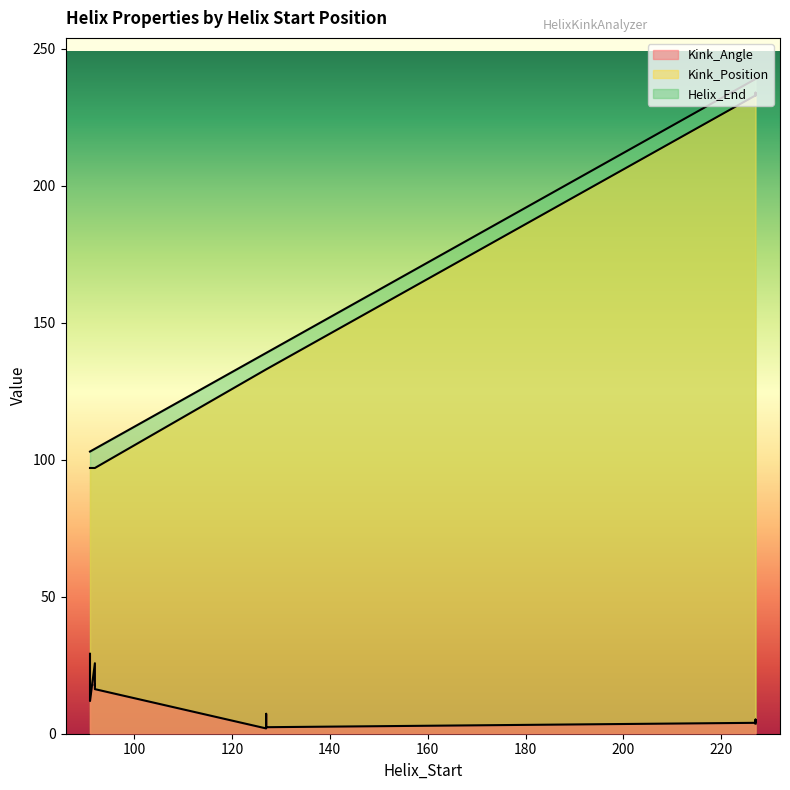

What are all the series names shown in the legend?

Kink_Angle, Helix_End, Kink_Position